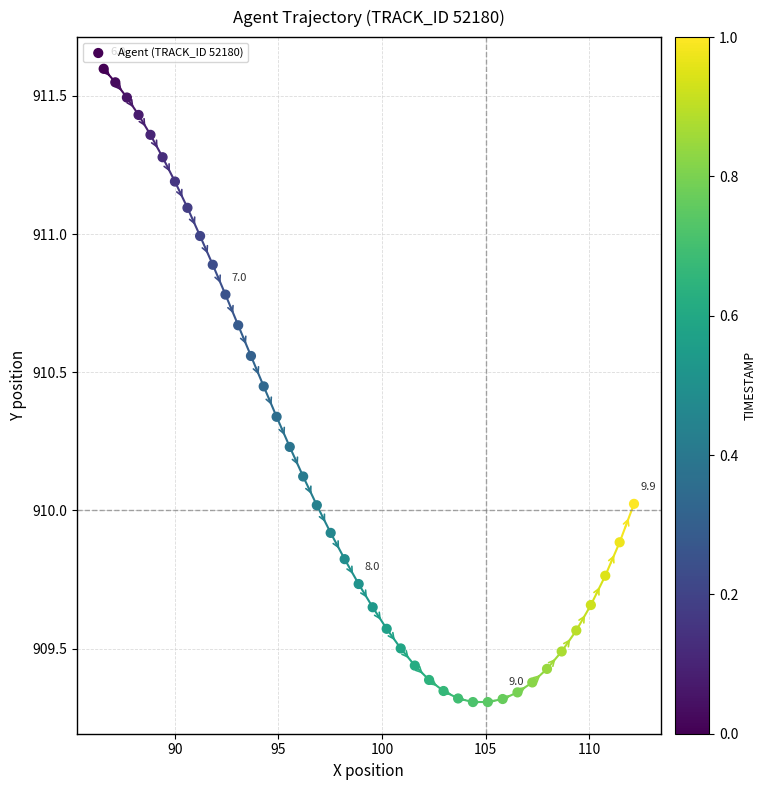

What is the range of X values (max minus min)?

25.6